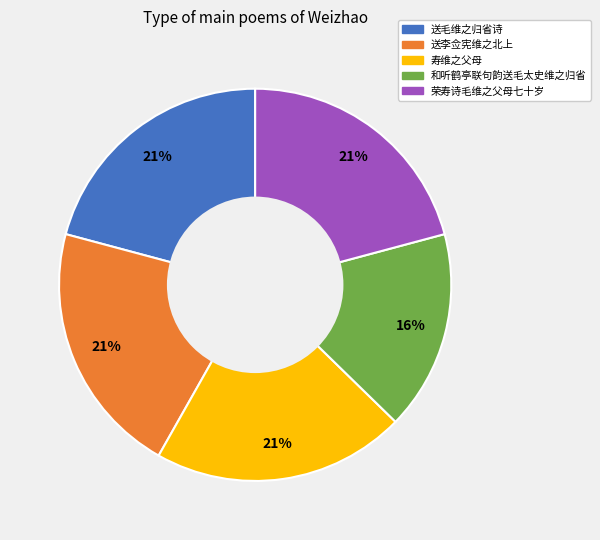

How many slices are in this pie chart?

5